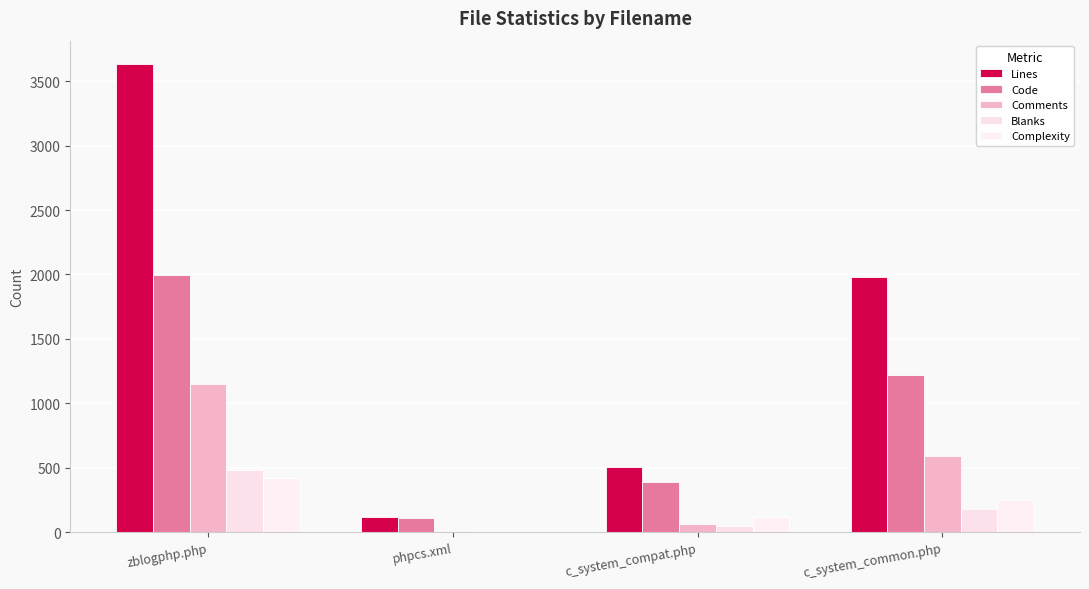

Count the number of categories in the chart.

4